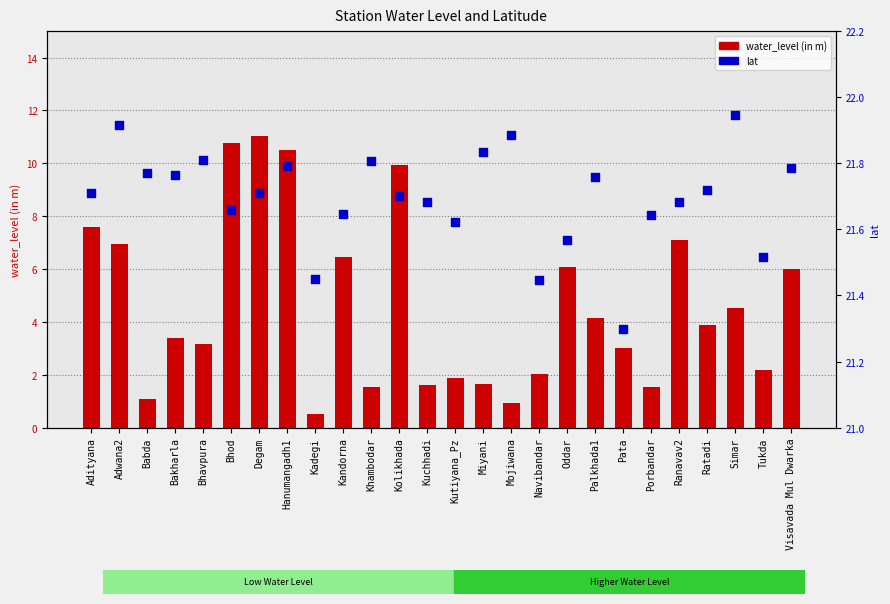

Which series has the largest total across all categories?

lat